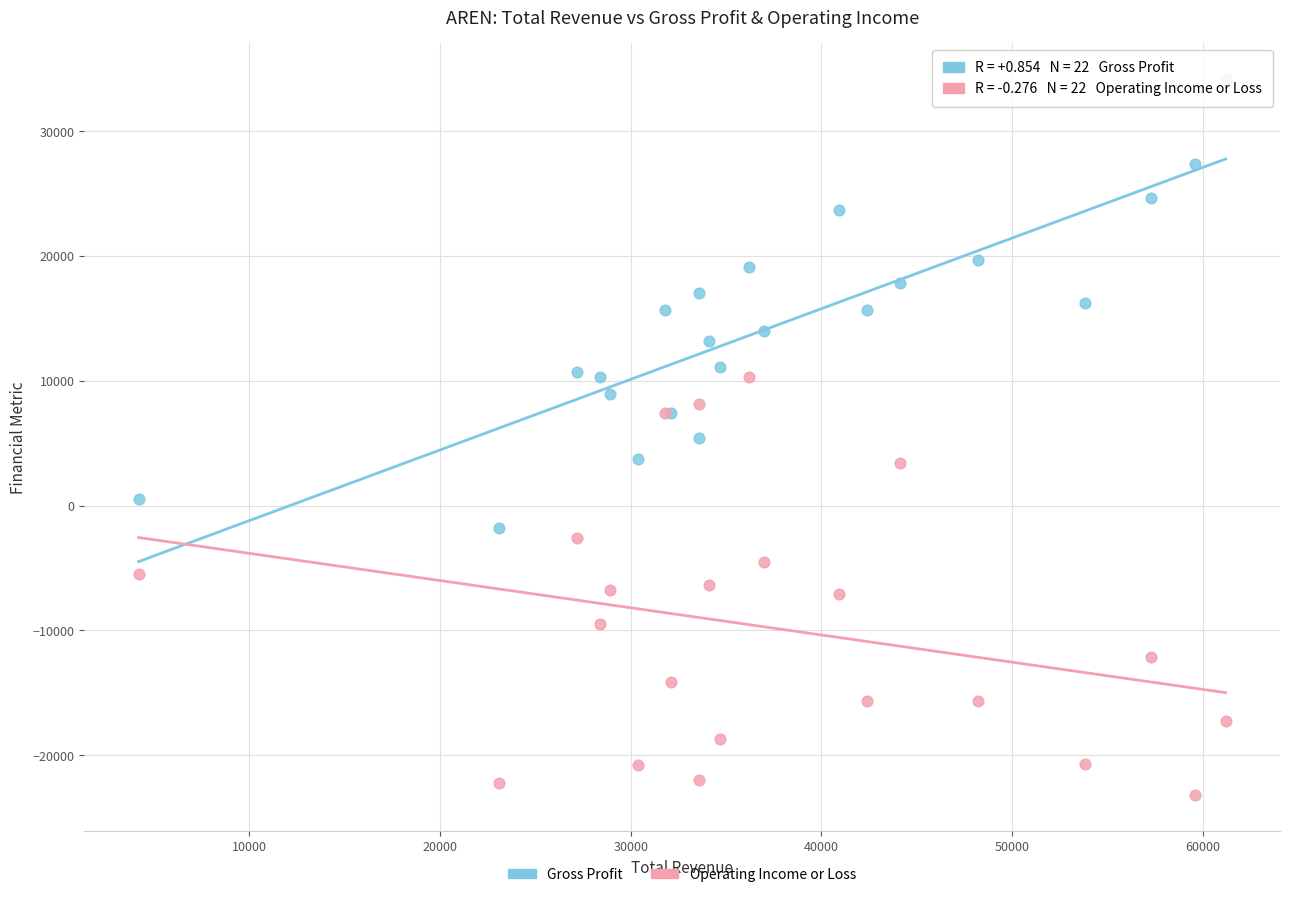

What are all the series names shown in the legend?

Gross Profit, Operating Income or Loss